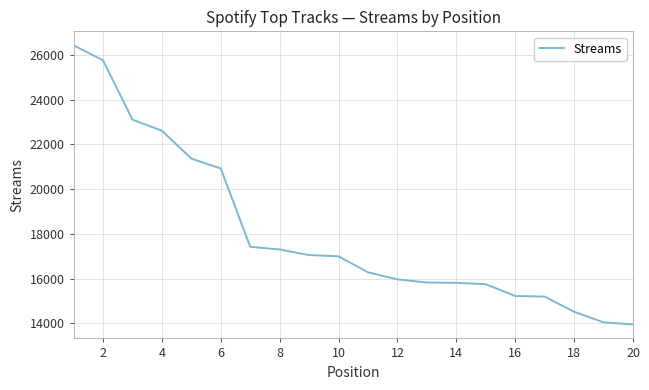

What is the minimum value shown in the chart?

13951